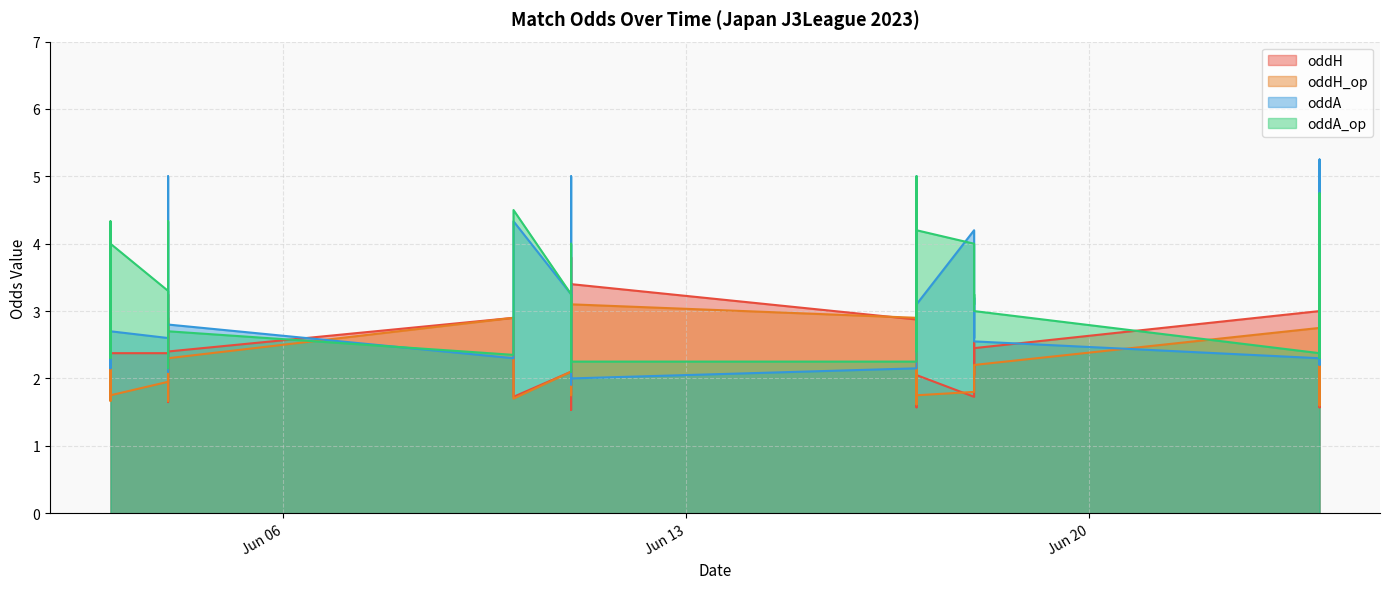

What is the difference between the highest and lowest values at 2023-06-24?

1.4